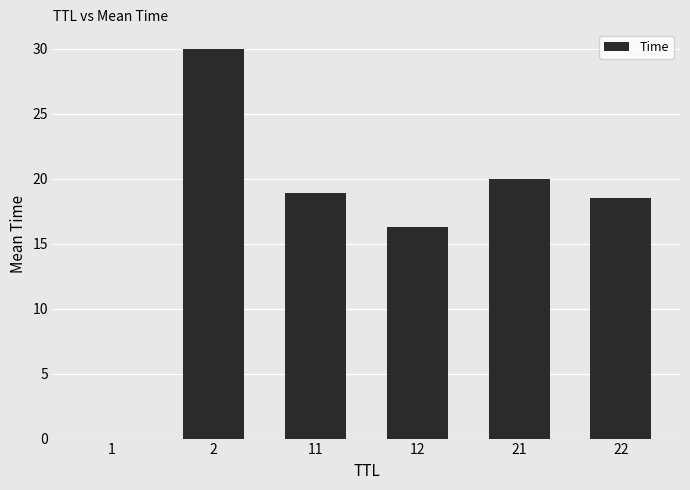

The chart shows a value of 25.0 at 22. True or false?

False